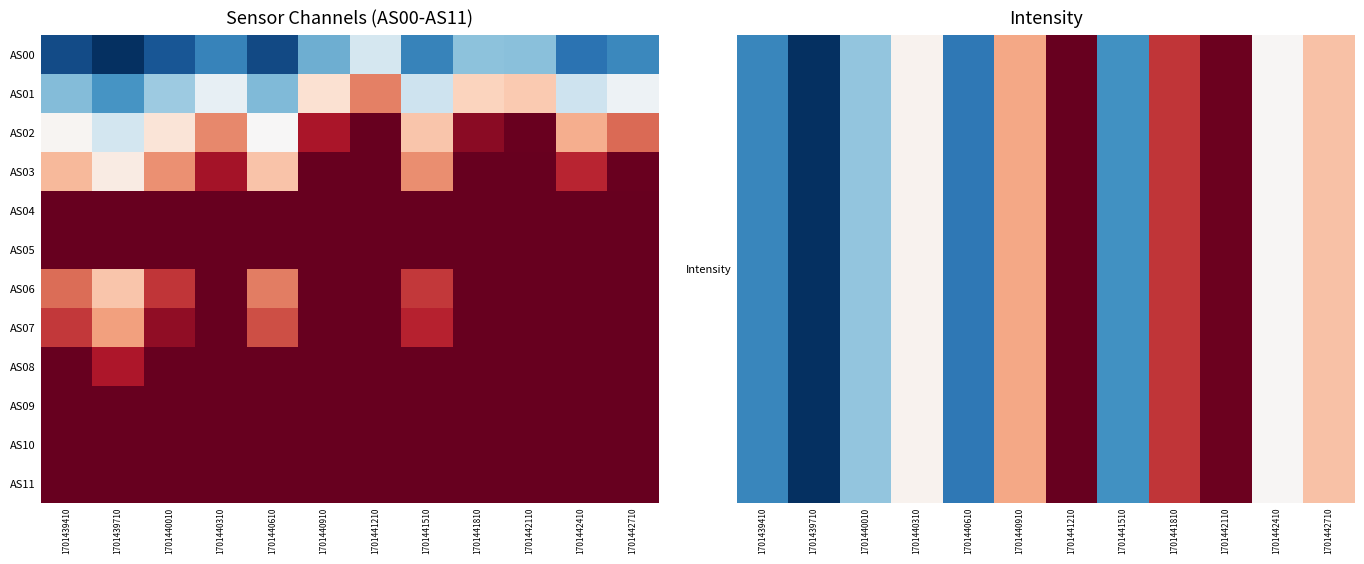

What is the total value across all series at 1701439410?

632396.5